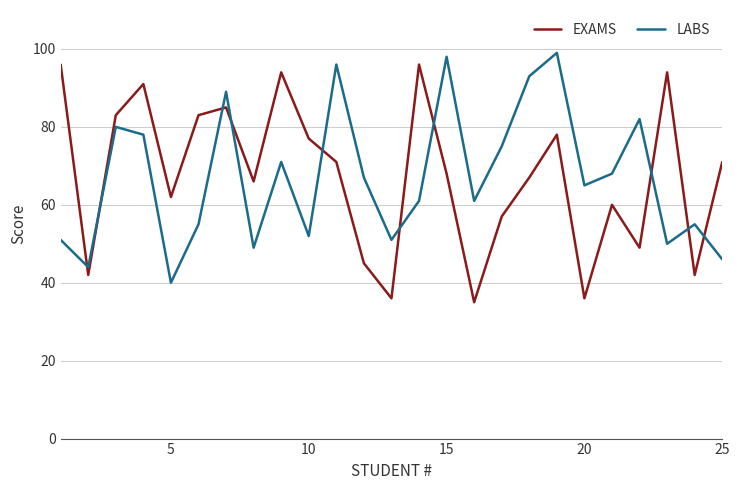

In LABS, how many points are higher than both neighbors (excluding endpoints)?

8